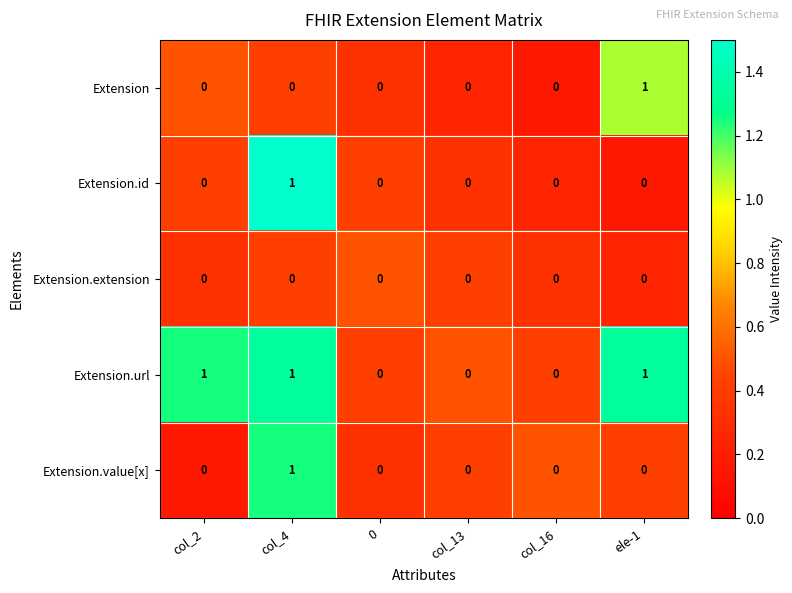

The value of Extension.id at col_13 is 0. True or false?

True